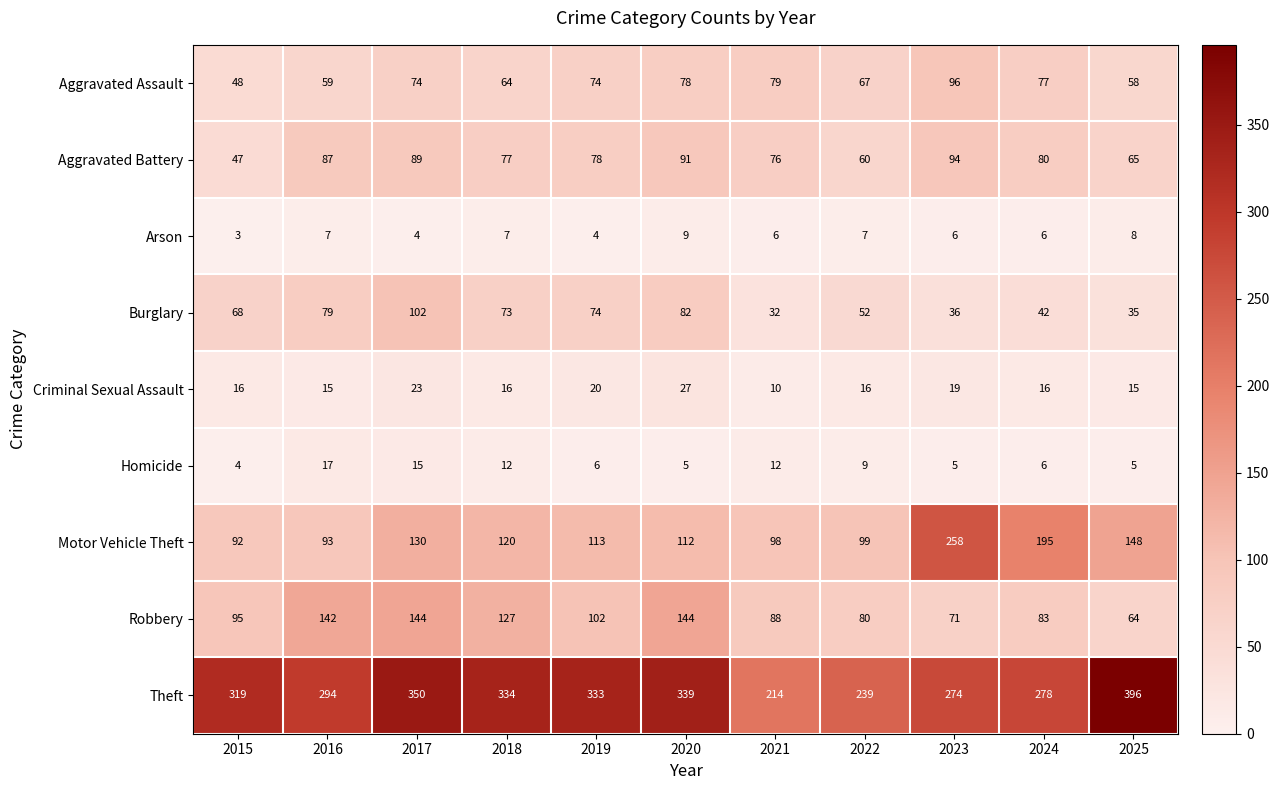

How many series are shown in this chart?

9